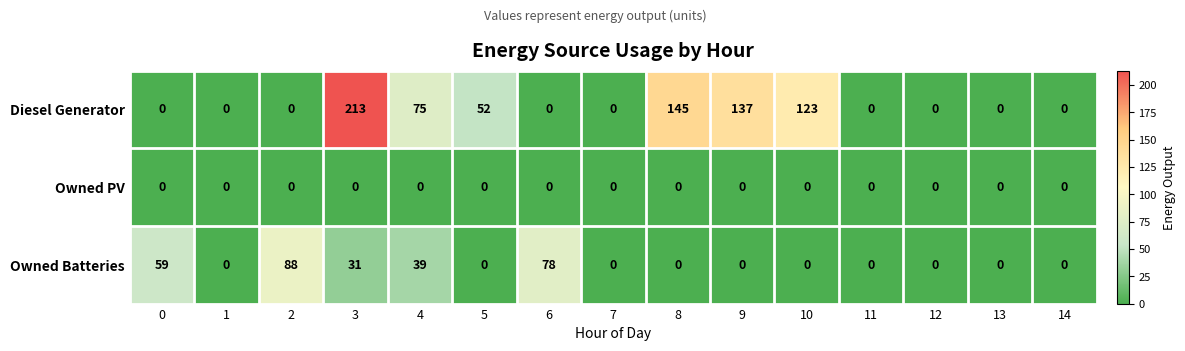

The Owned Batteries series shows -55 at 5. True or false?

False